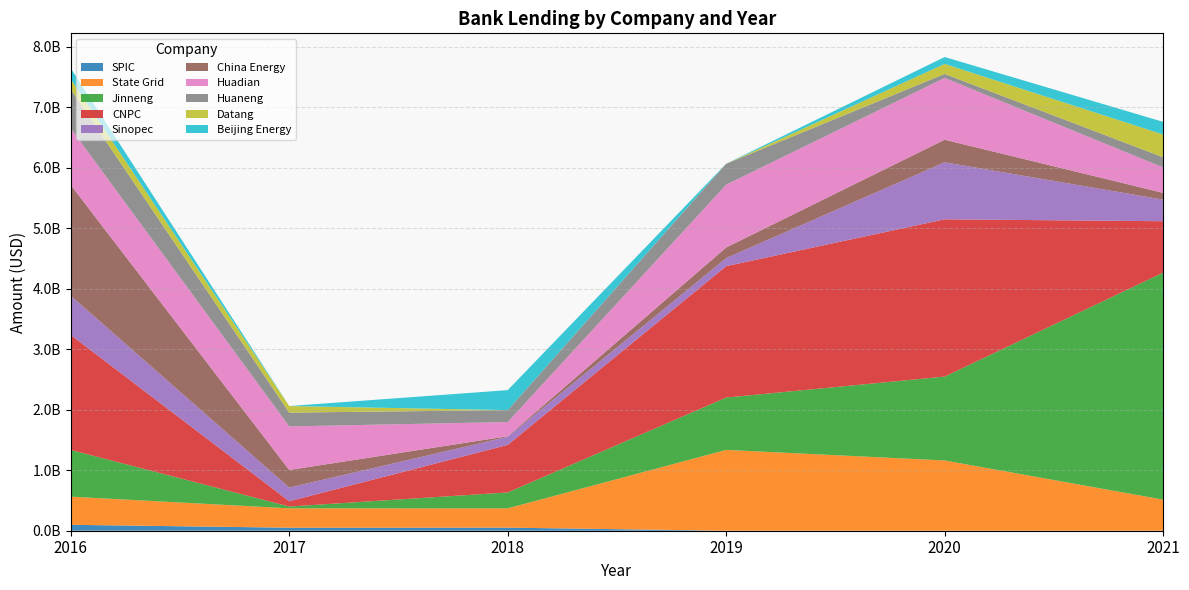

What are all the series names shown in the legend?

SPIC, State Grid, Jinneng, CNPC, Sinopec, China Energy, Huadian, Huaneng, Datang, Beijing Energy